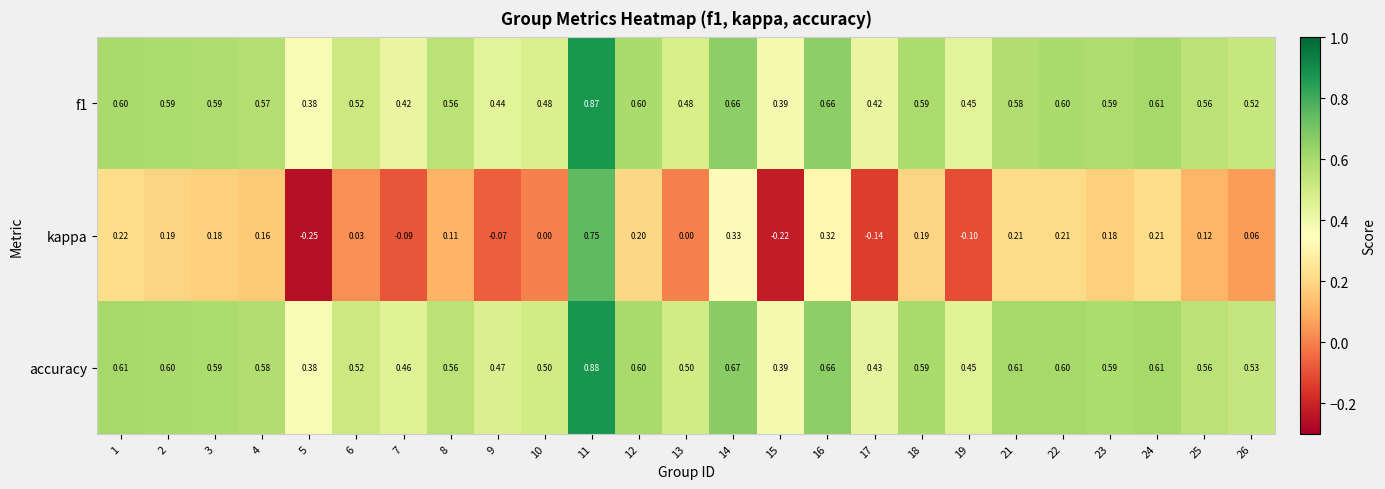

Rank the series by their maximum value, from lowest to highest.

kappa, f1, accuracy